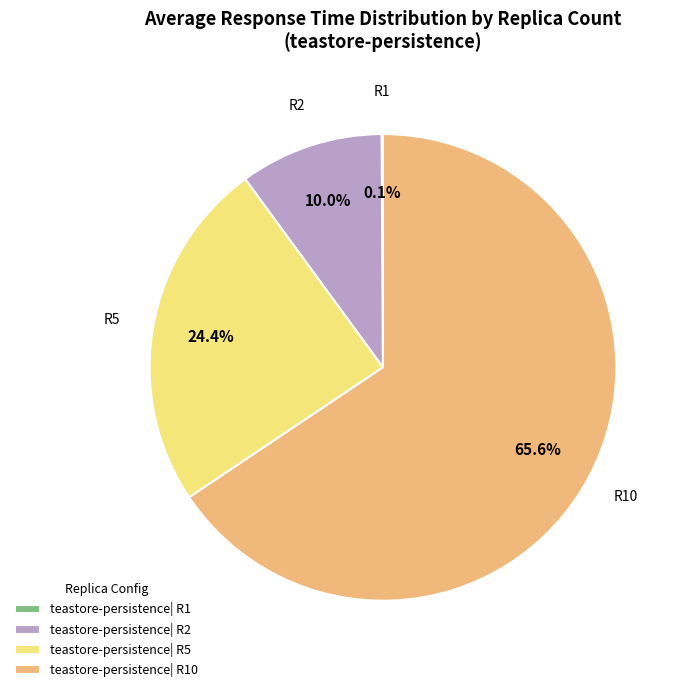

Is teastore-persistence| R5 the majority of the pie?

No